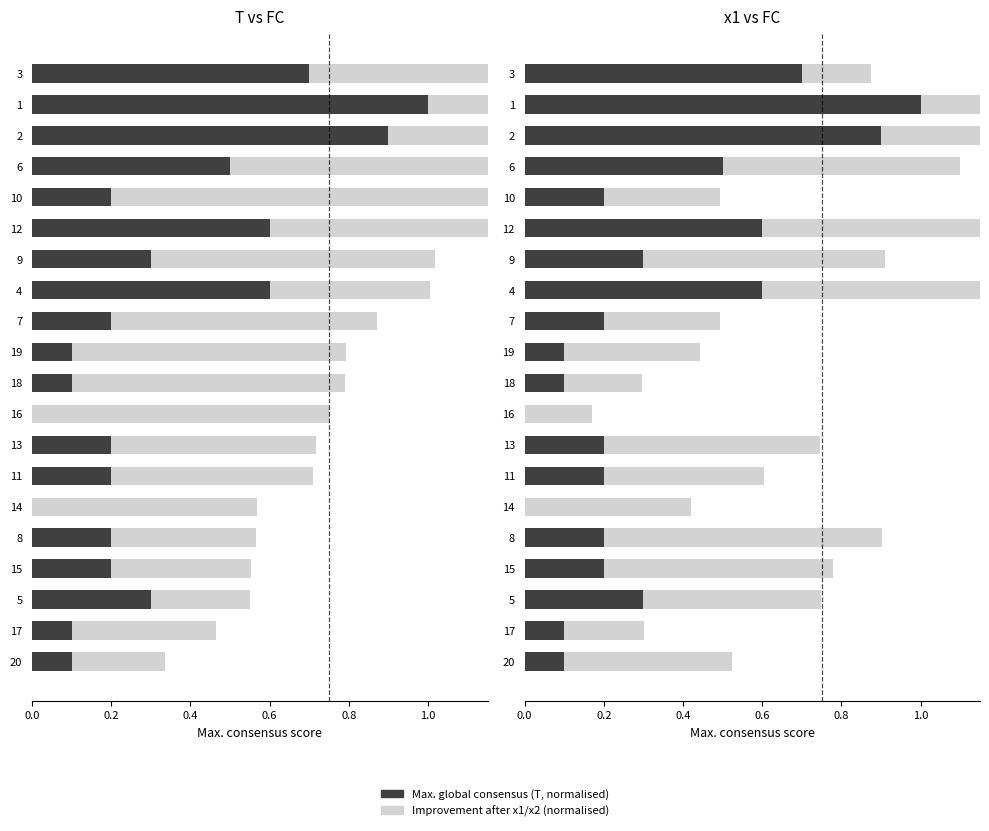

What is the lowest value of the x1/x2 (normalised) series?

0.2